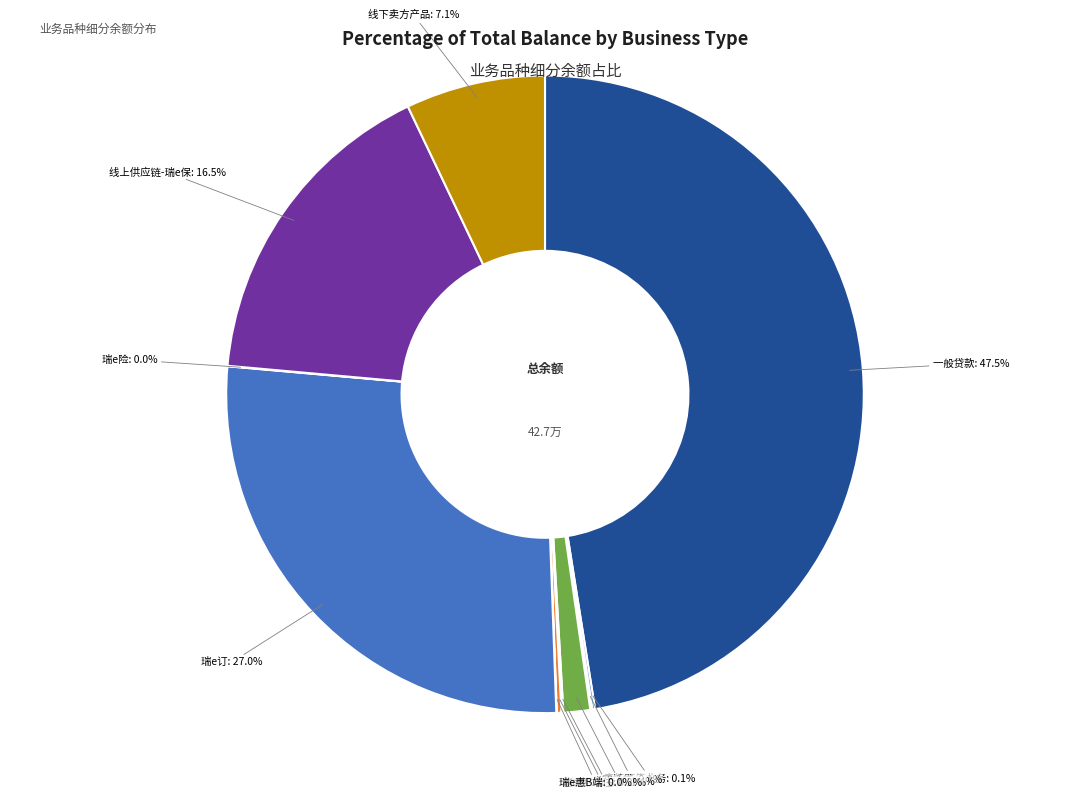

Which slice is the largest?

一般贷款